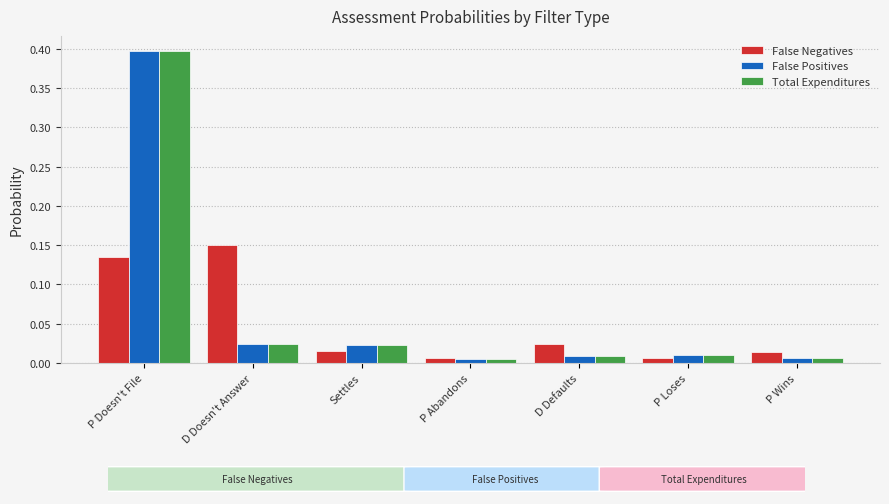

At which category is the sum across all series the highest?

P Doesn't File